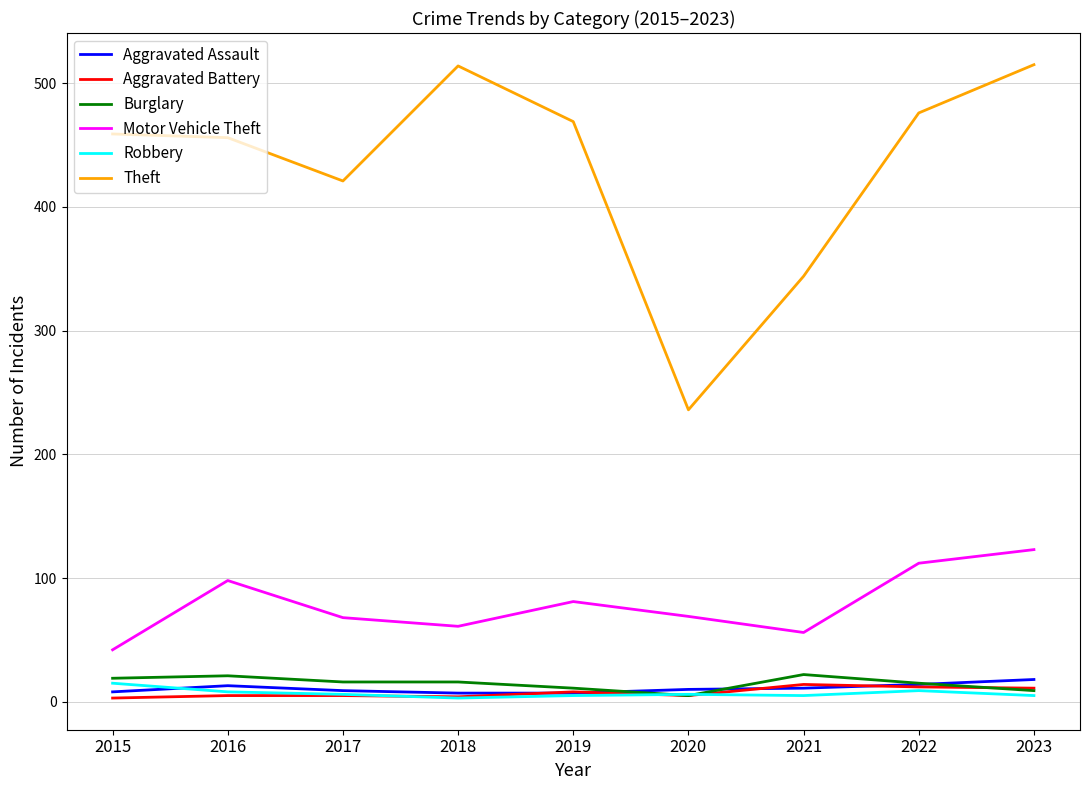

The Motor Vehicle Theft series shows 98 at 2016. True or false?

True